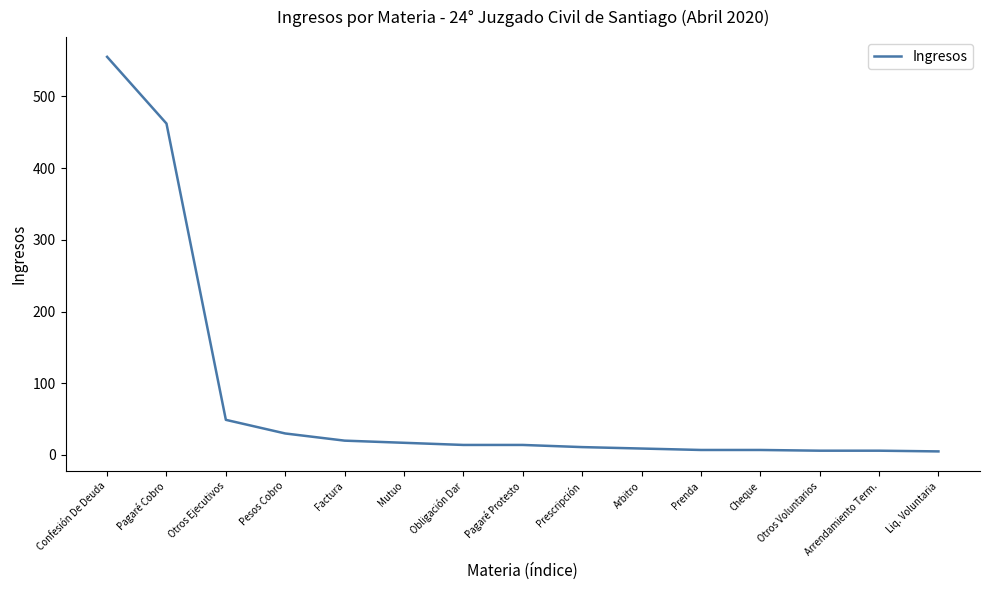

The chart shows a value of 14 at Pagaré Protesto. True or false?

True